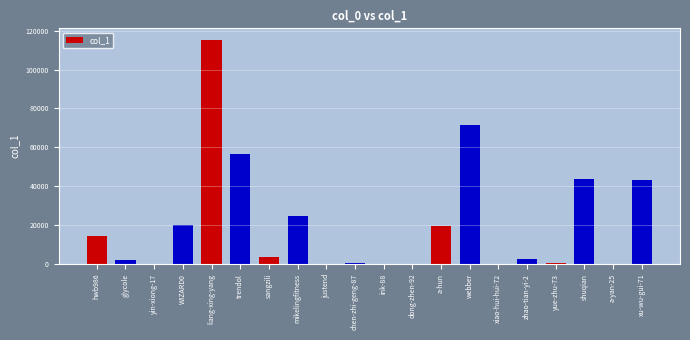

The value at WIZARD0 is 10435. True or false?

False